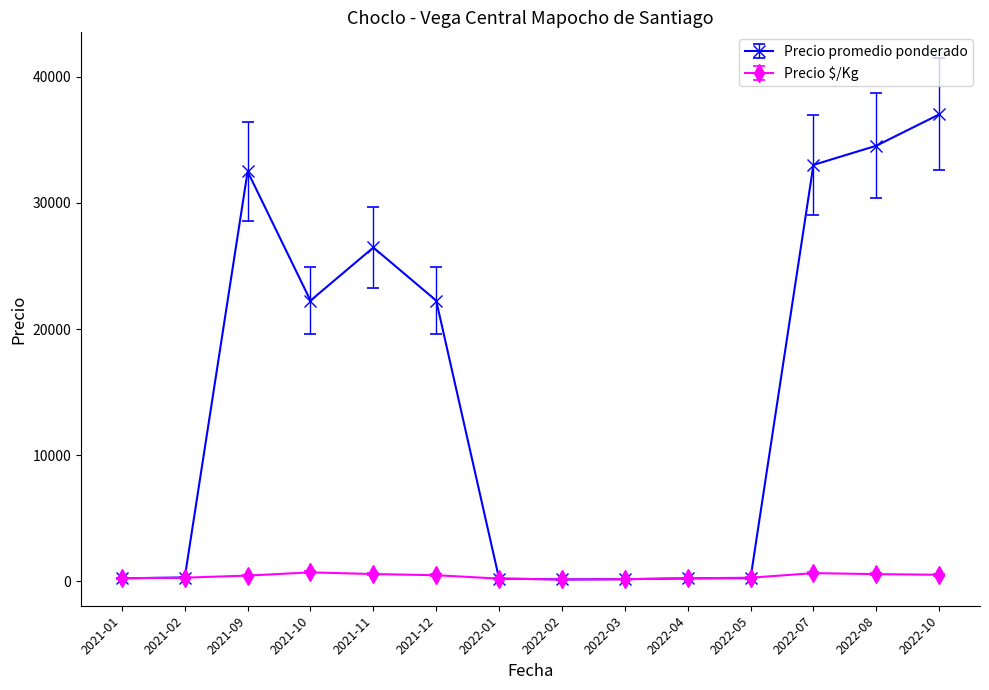

How many values in the Precio $/Kg series are below 464?

7